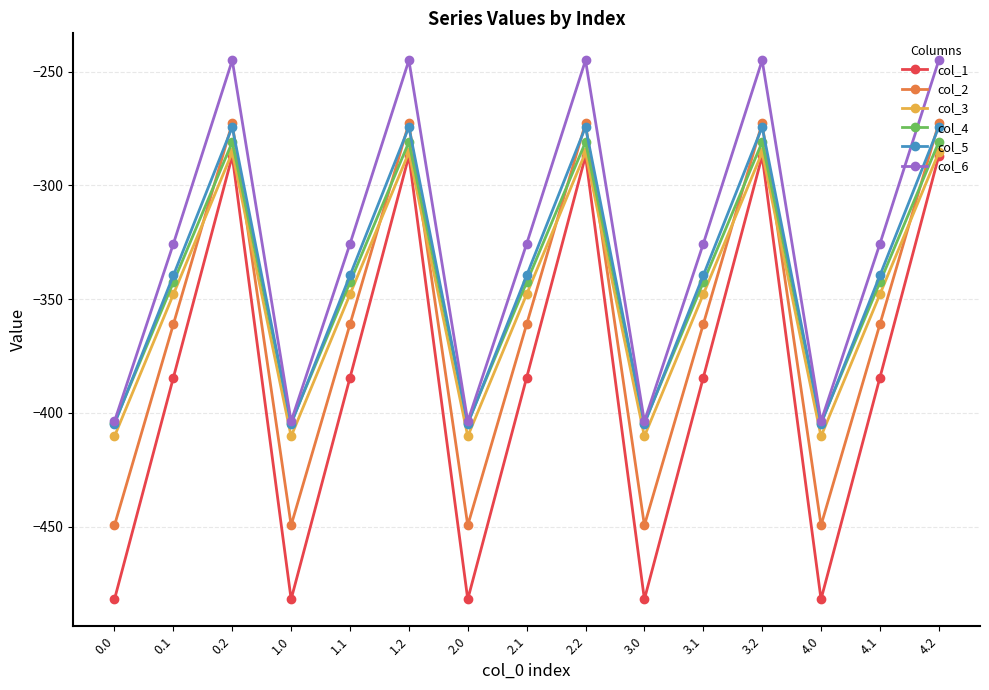

What is the sum of all col_2 values?

-5416.5